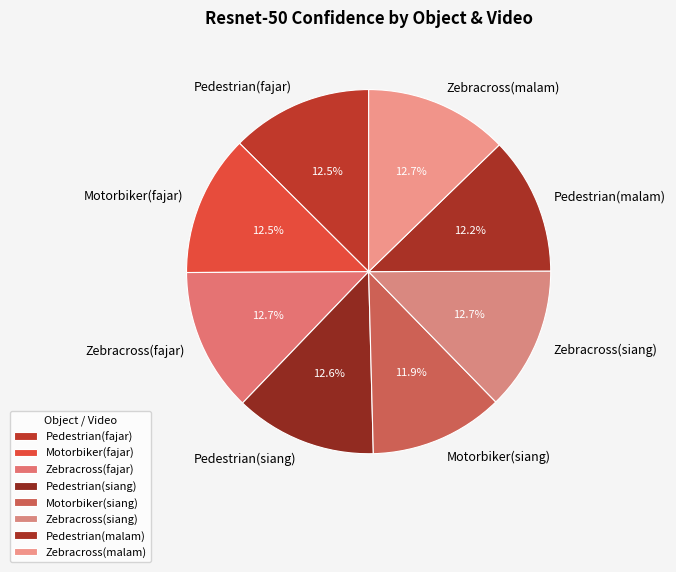

What is the total percentage of Pedestrian(malam) and Zebracross(malam)?

24.9%